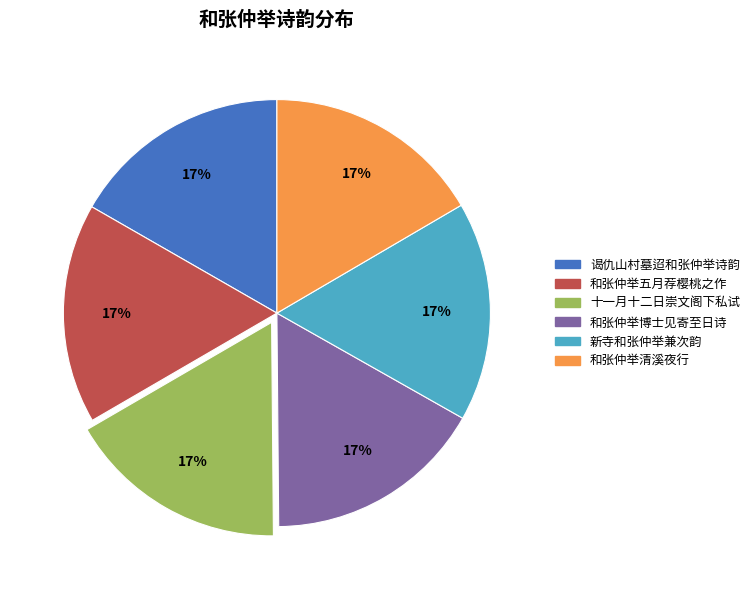

How many slices are in this pie chart?

6